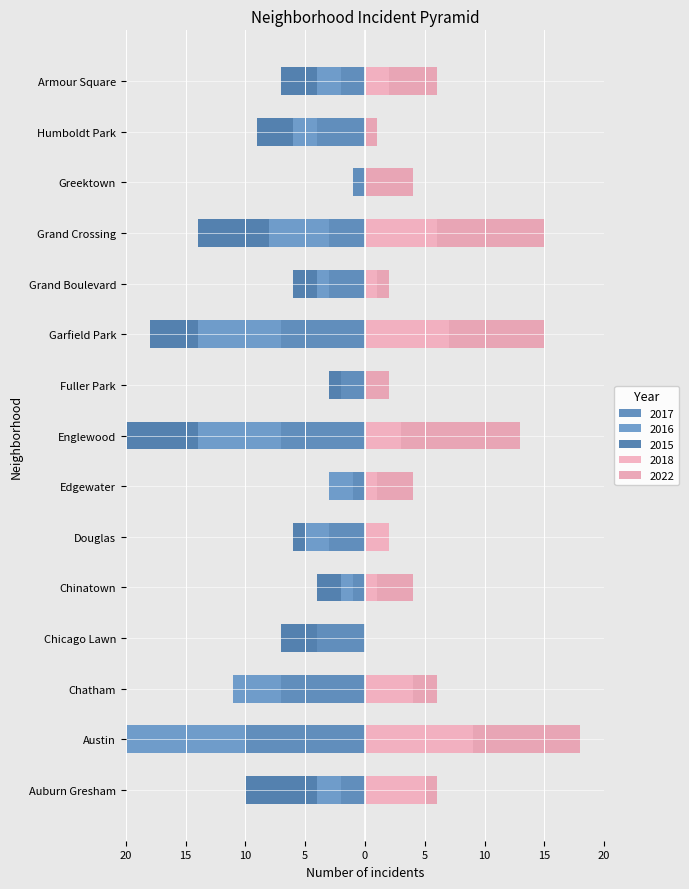

What are all the series names shown in the legend?

2017, 2018, 2016, 2015, 2022